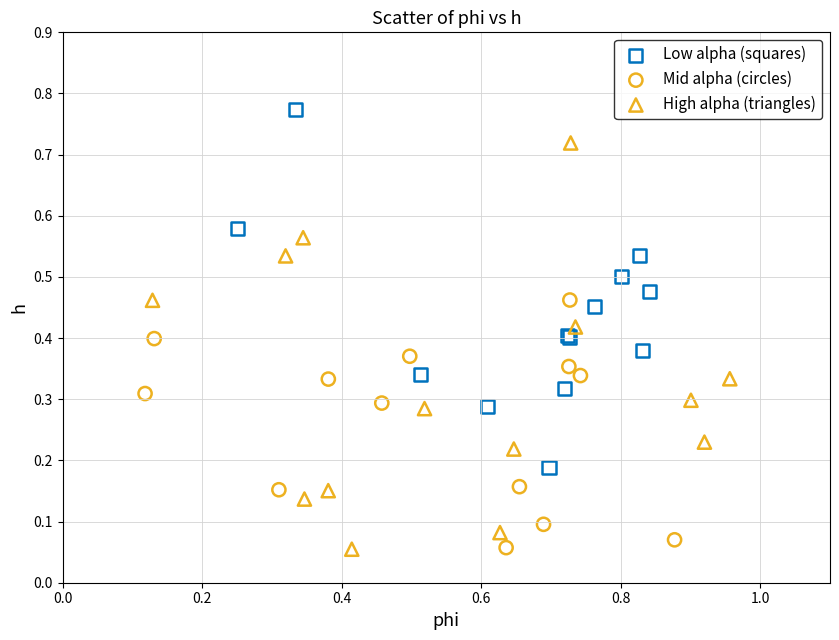

Which series has the largest Y range (max minus min)?

High alpha (triangles)